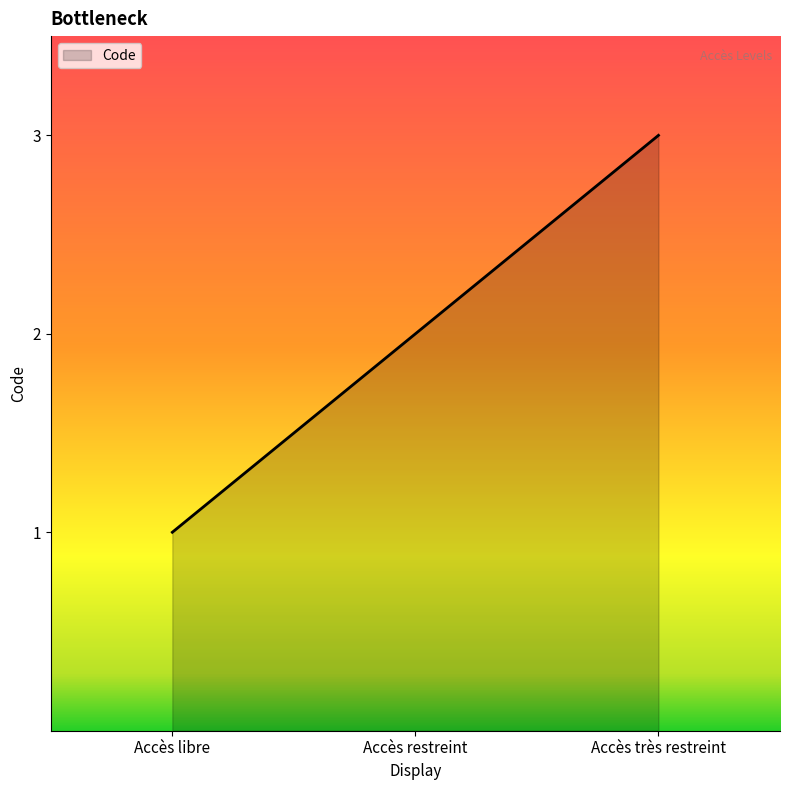

The value at Accès très restreint is 3. True or false?

True